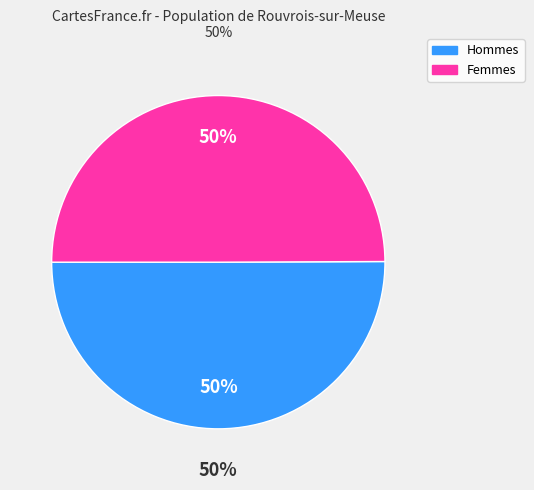

Does 7 represent more than half of the total?

No